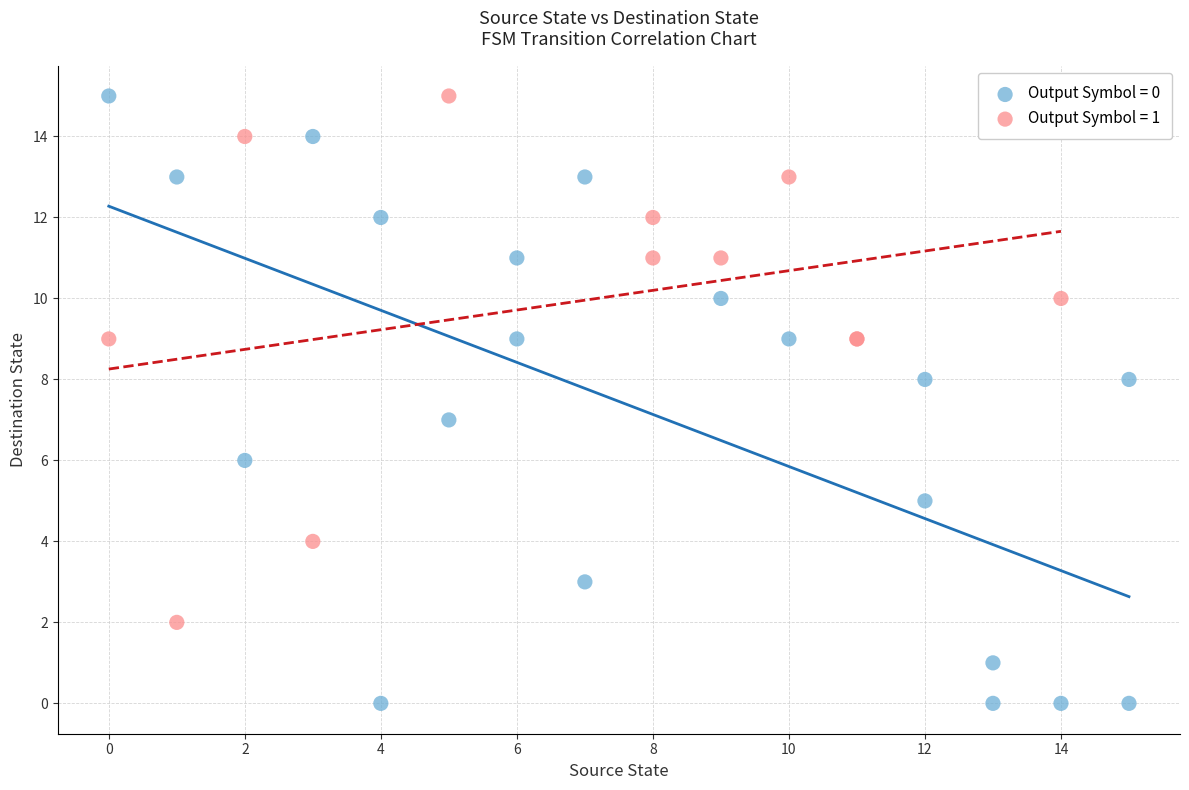

Which series contains the lowest Y value?

Output Symbol = 0